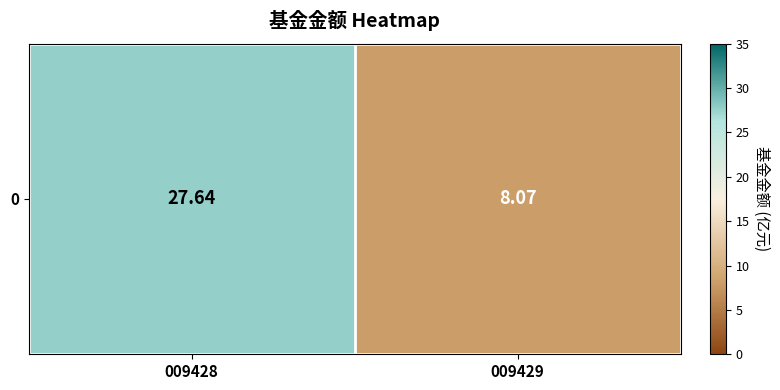

Which category has the lowest value across all series?

009429